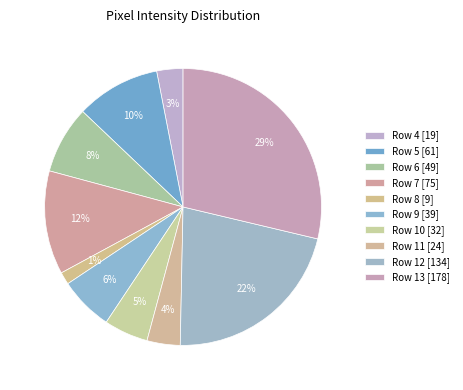

How many slices are in this pie chart?

10